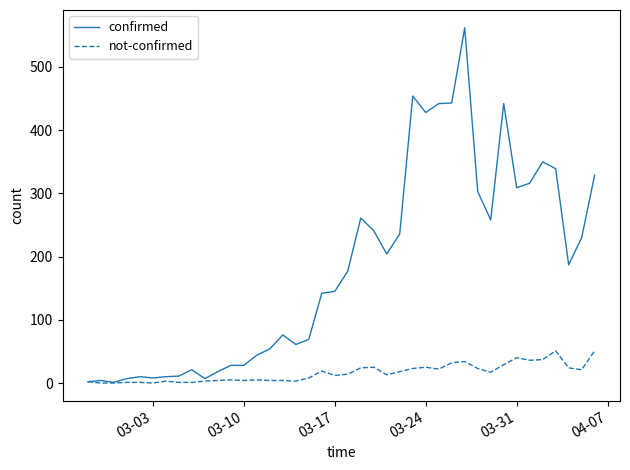

Which series has the largest total across all categories?

confirmed